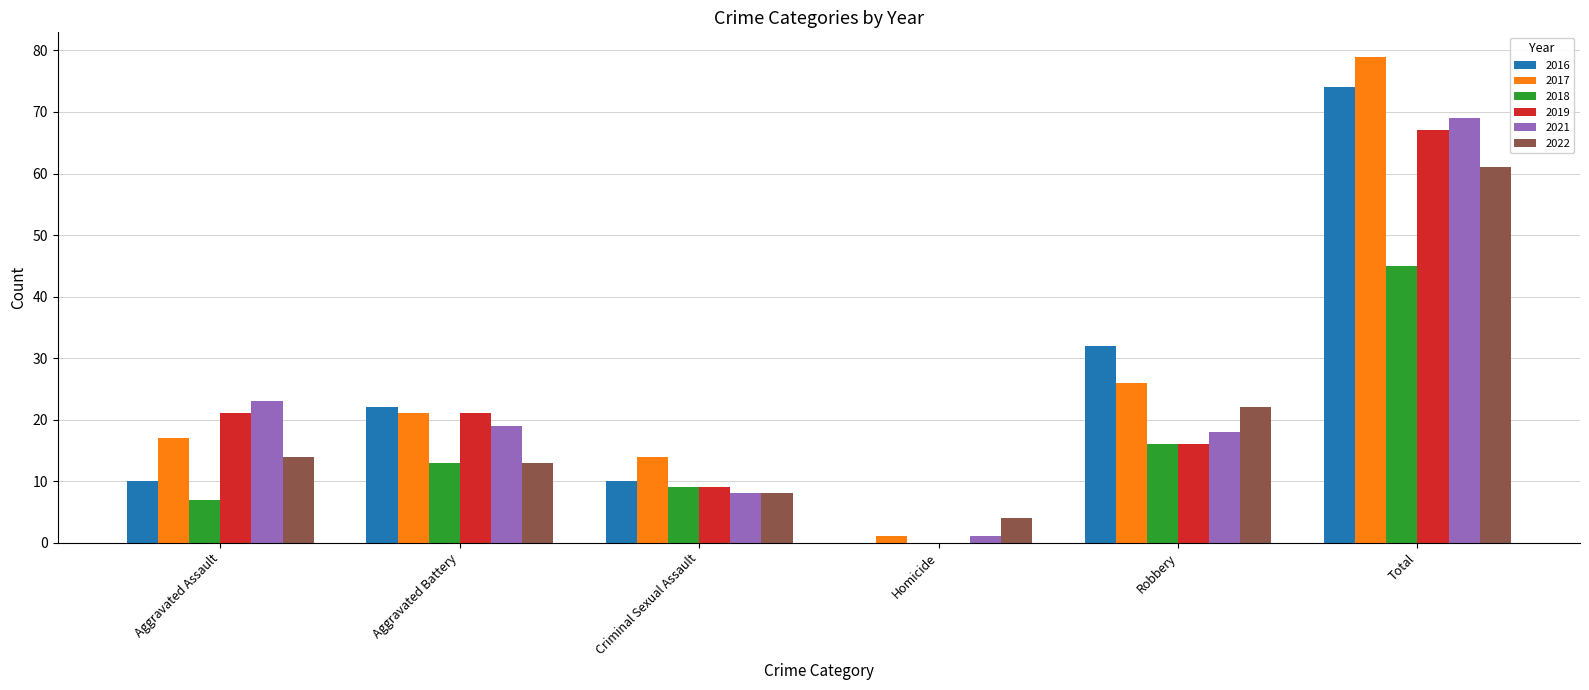

What is the sum of all 2018 values?

90